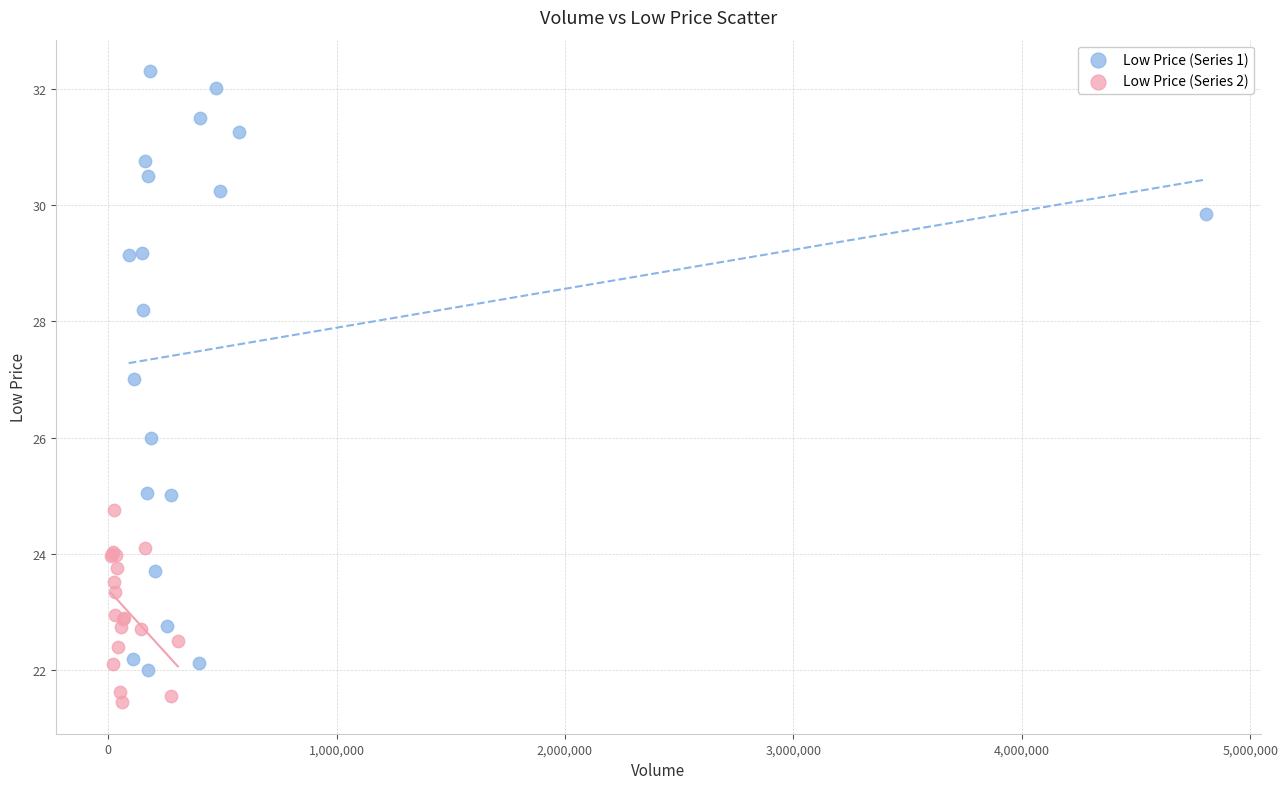

Which series reaches the minimum Y coordinate?

Low Price (Series 2)